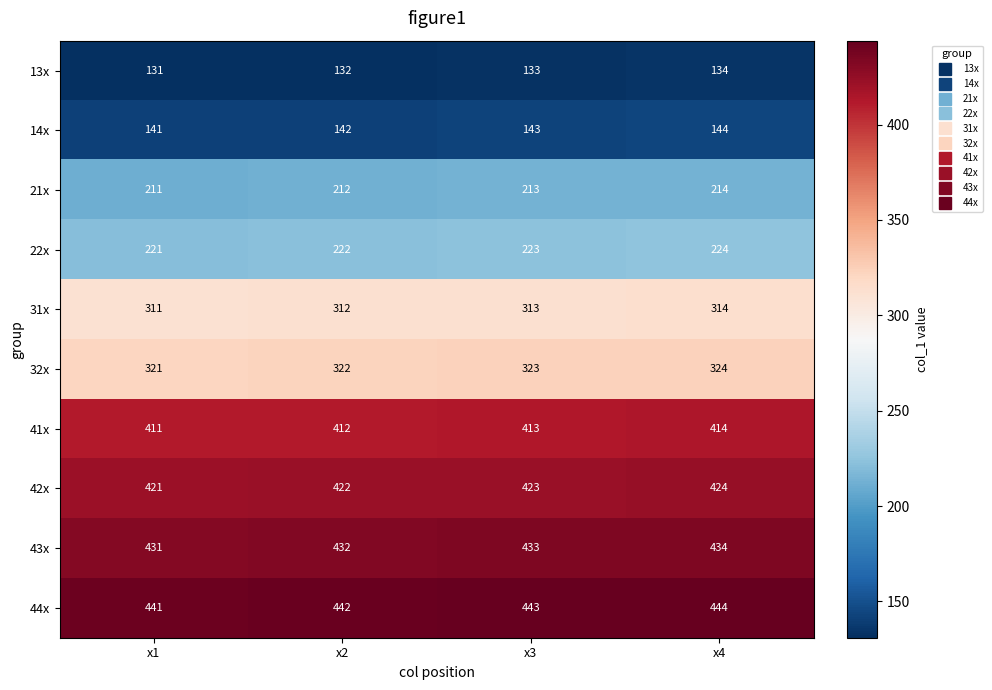

What is the spread (max minus min) of values at x3?

310